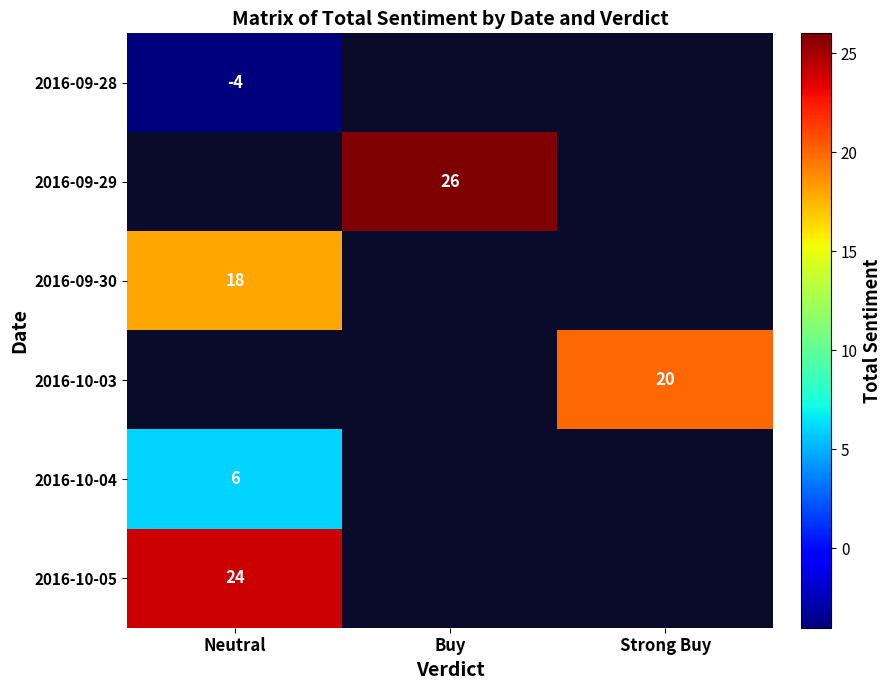

The 2016-09-29 series shows 26 at Buy. True or false?

True